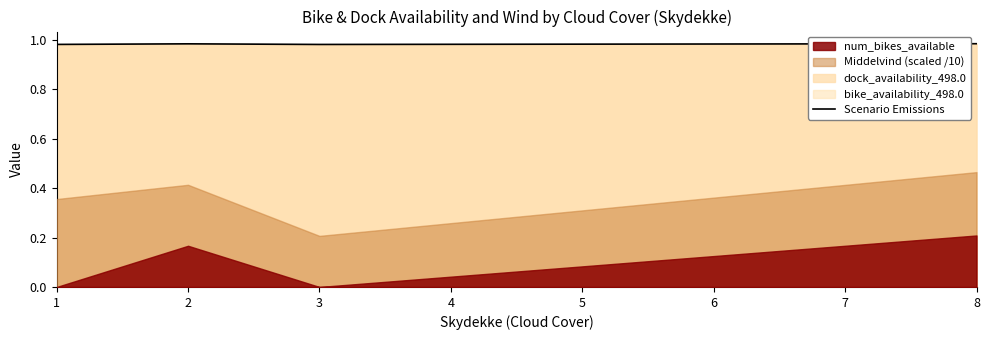

What is the sum of all values?

3.9